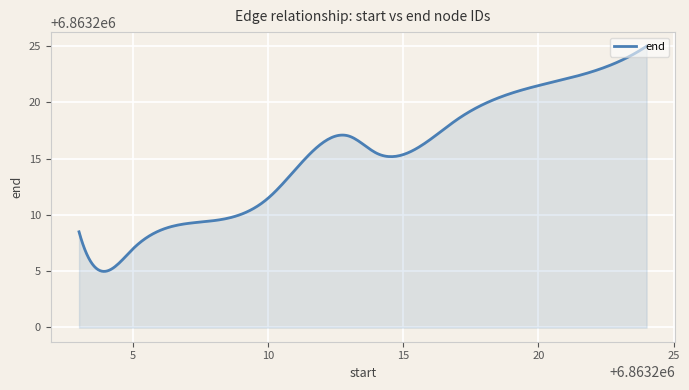

What is the difference between the maximum and minimum values?

20.0